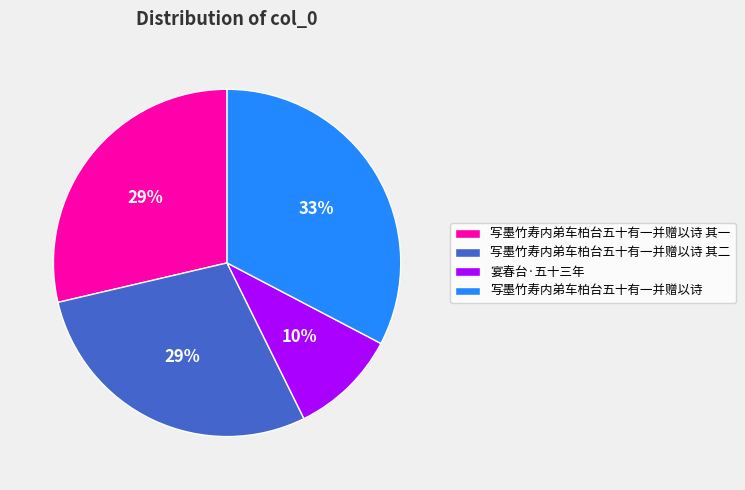

What is the largest slice in the pie chart?

写墨竹寿内弟车柏台五十有一并赠以诗